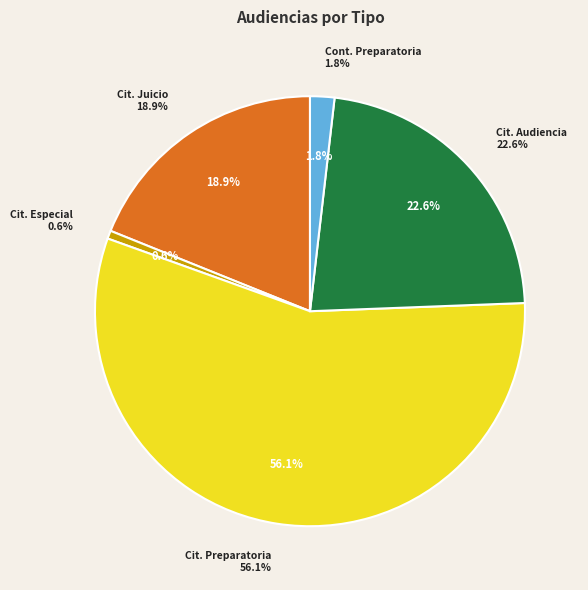

To the nearest percent, what percentage of the pie is Citación A Audiencia De Juicio?

19%